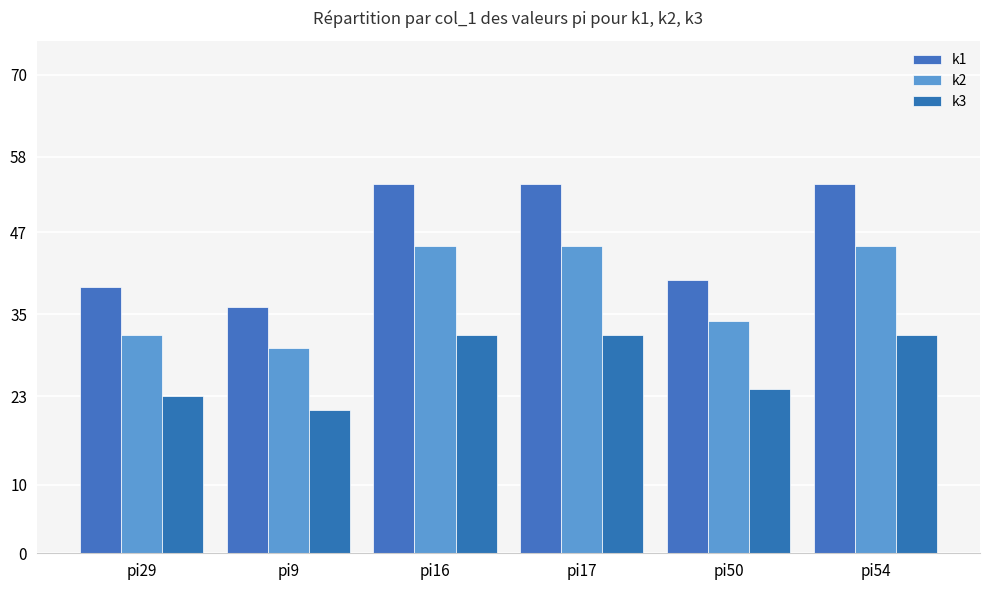

What are all the series names shown in the legend?

k1, k2, k3